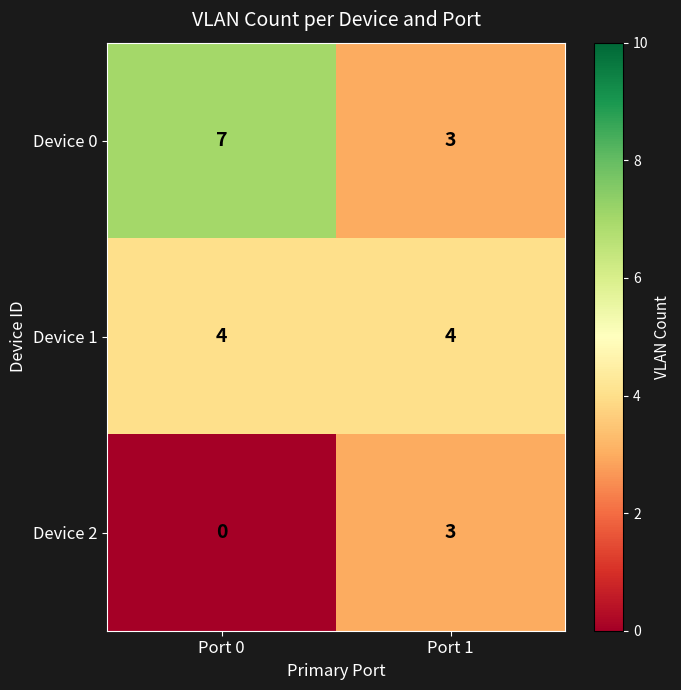

Which series has the widest spread of values?

Device 0